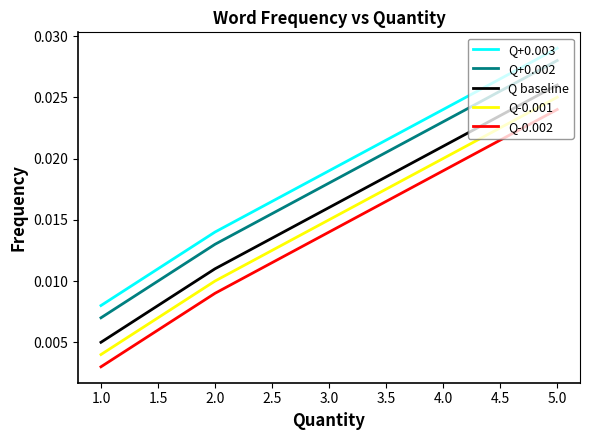

What are all the series names shown in the legend?

Q+0.003, Q+0.002, Q baseline, Q-0.001, Q-0.002